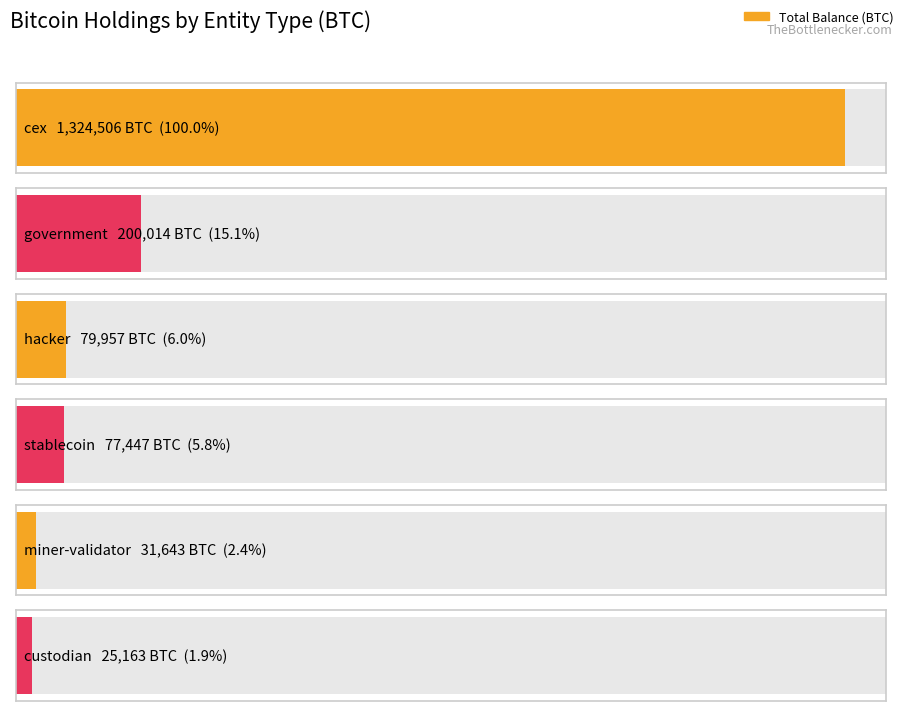

Is it true that usd equals 347618352558 at cex?

False